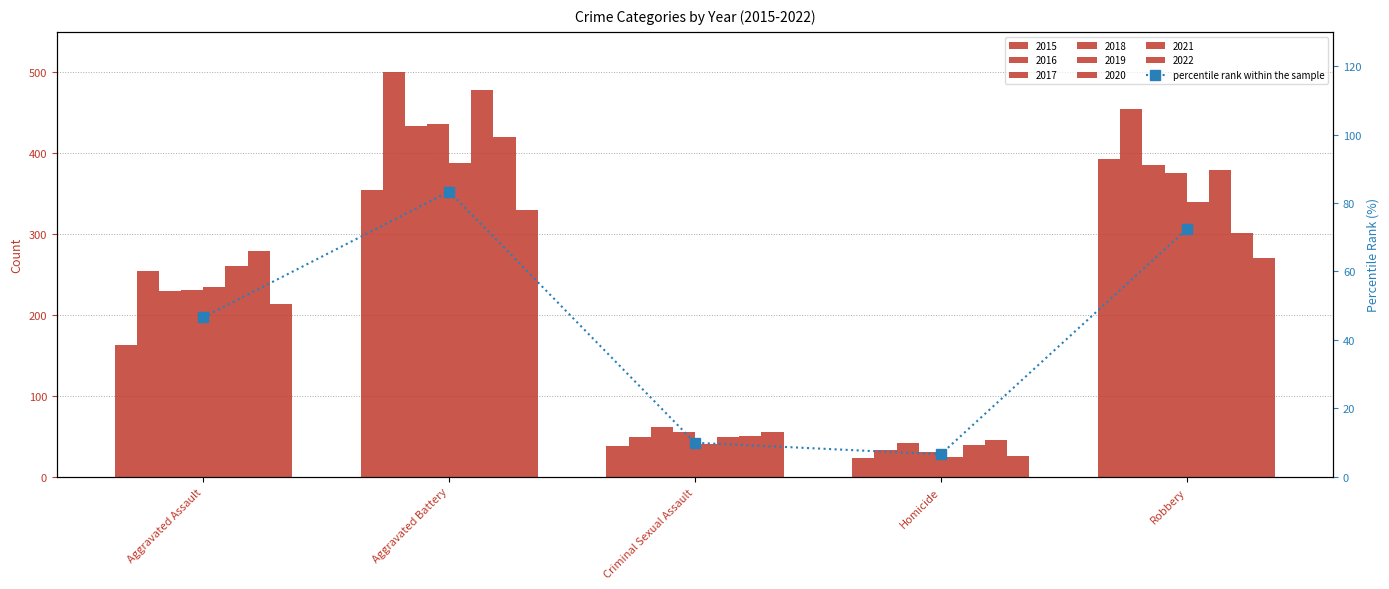

What is the label of the 1st bar from the right?

Robbery